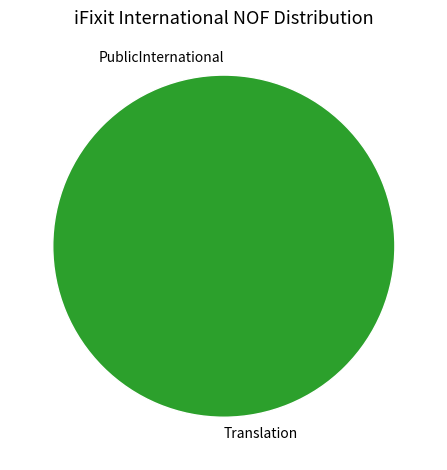

Combined, do PublicInternational and Translation account for over 50%?

Yes